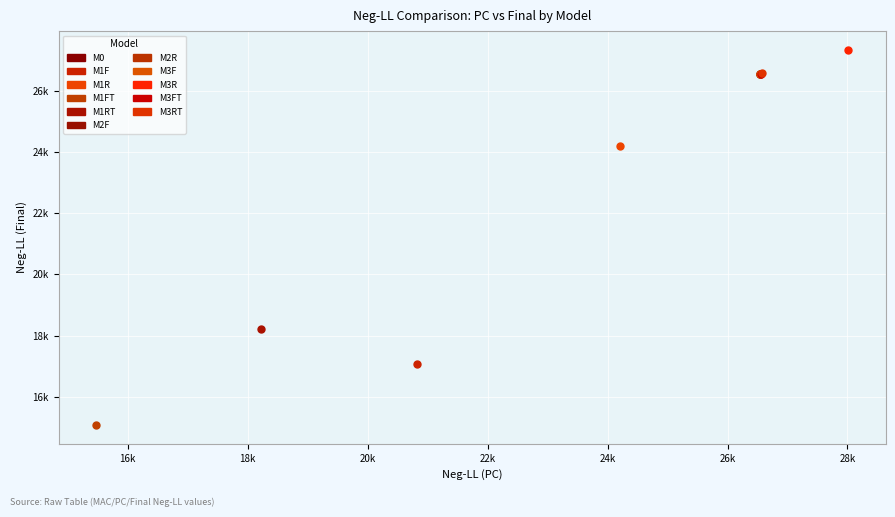

Which series reaches the minimum Y coordinate?

M1FT